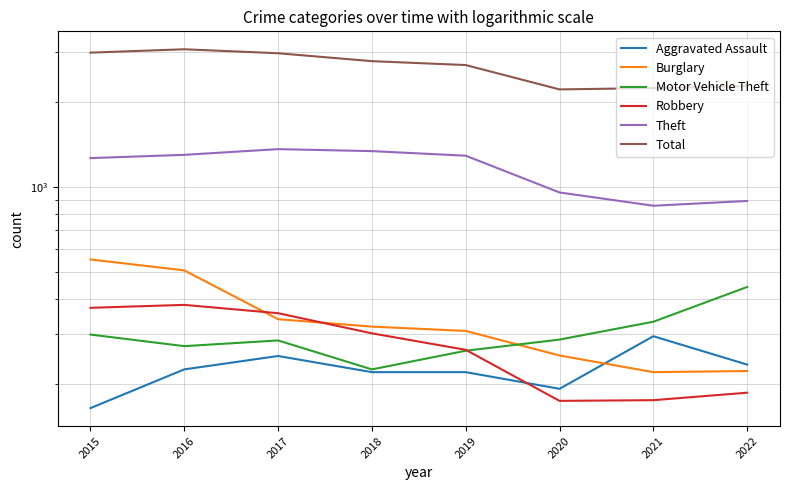

What is the difference between the Motor Vehicle Theft values at 2015 and 2016?

27